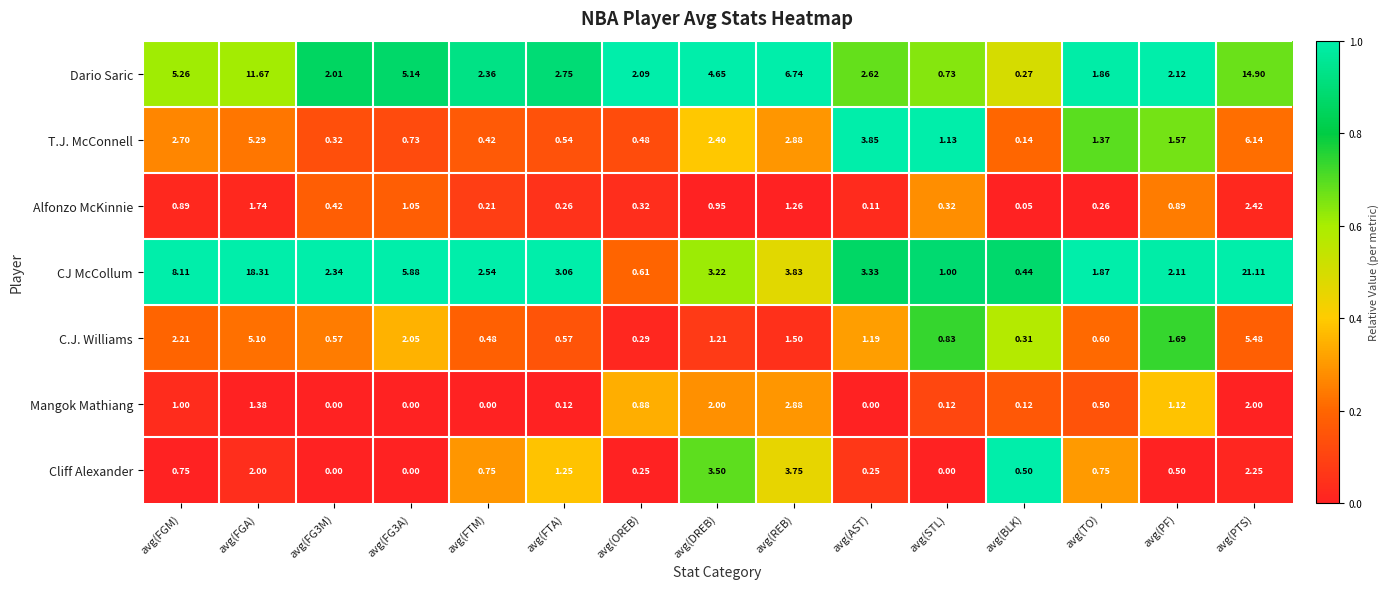

Which label corresponds to the largest value in the chart?

avg(PTS)